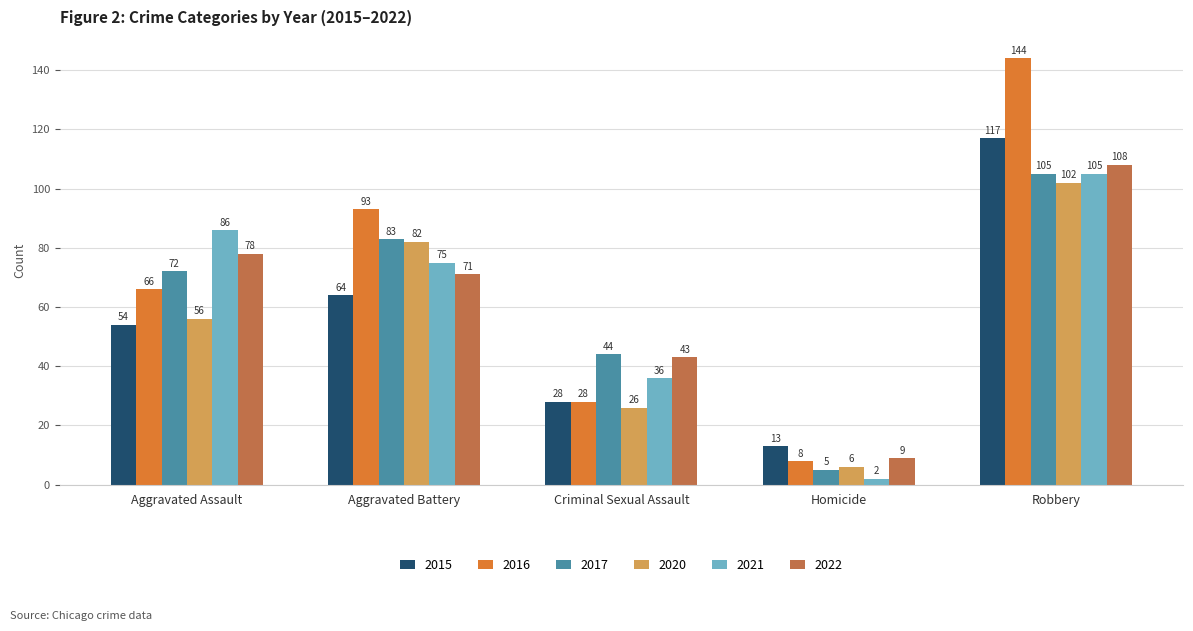

What position from the right is Aggravated Battery?

4